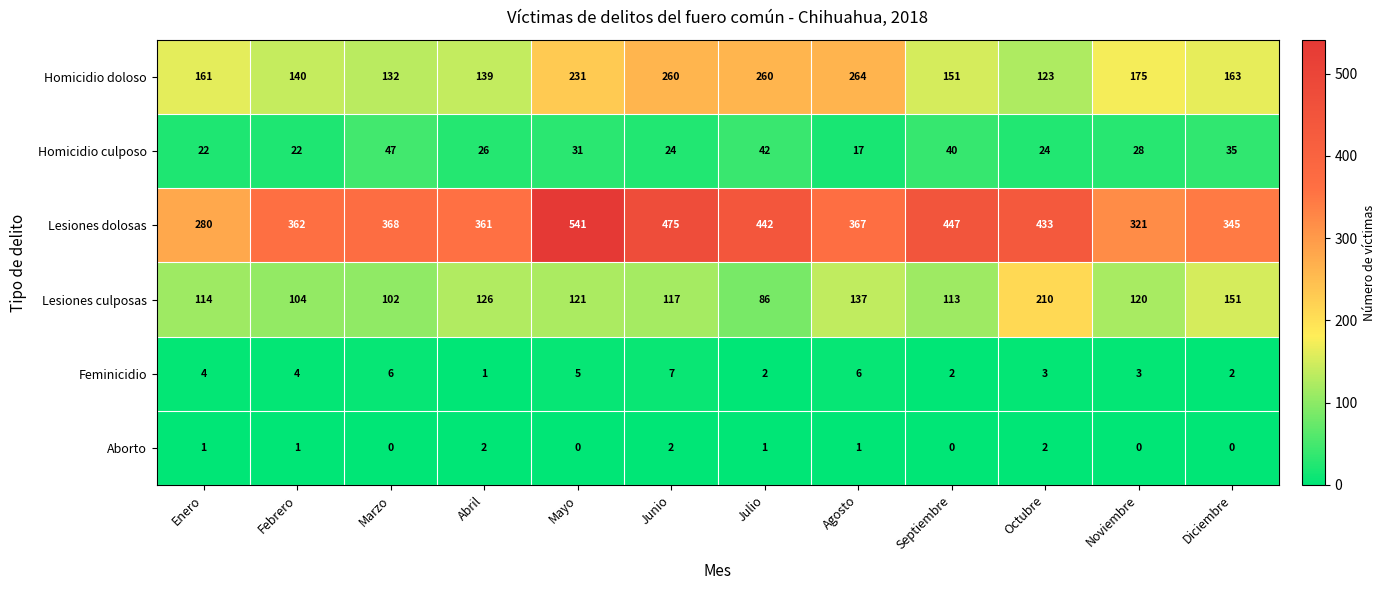

Which category has the lowest value in the Feminicidio series?

Abril